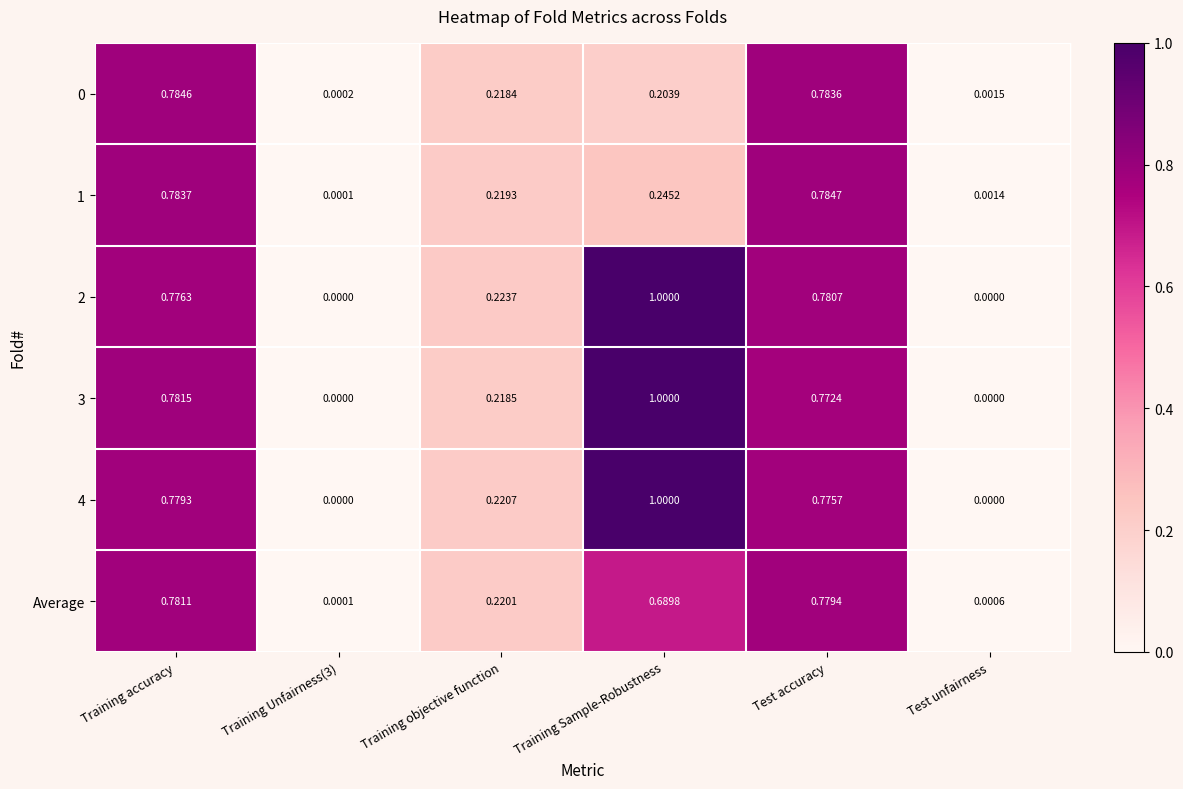

At which category is the sum across all series the highest?

Training accuracy